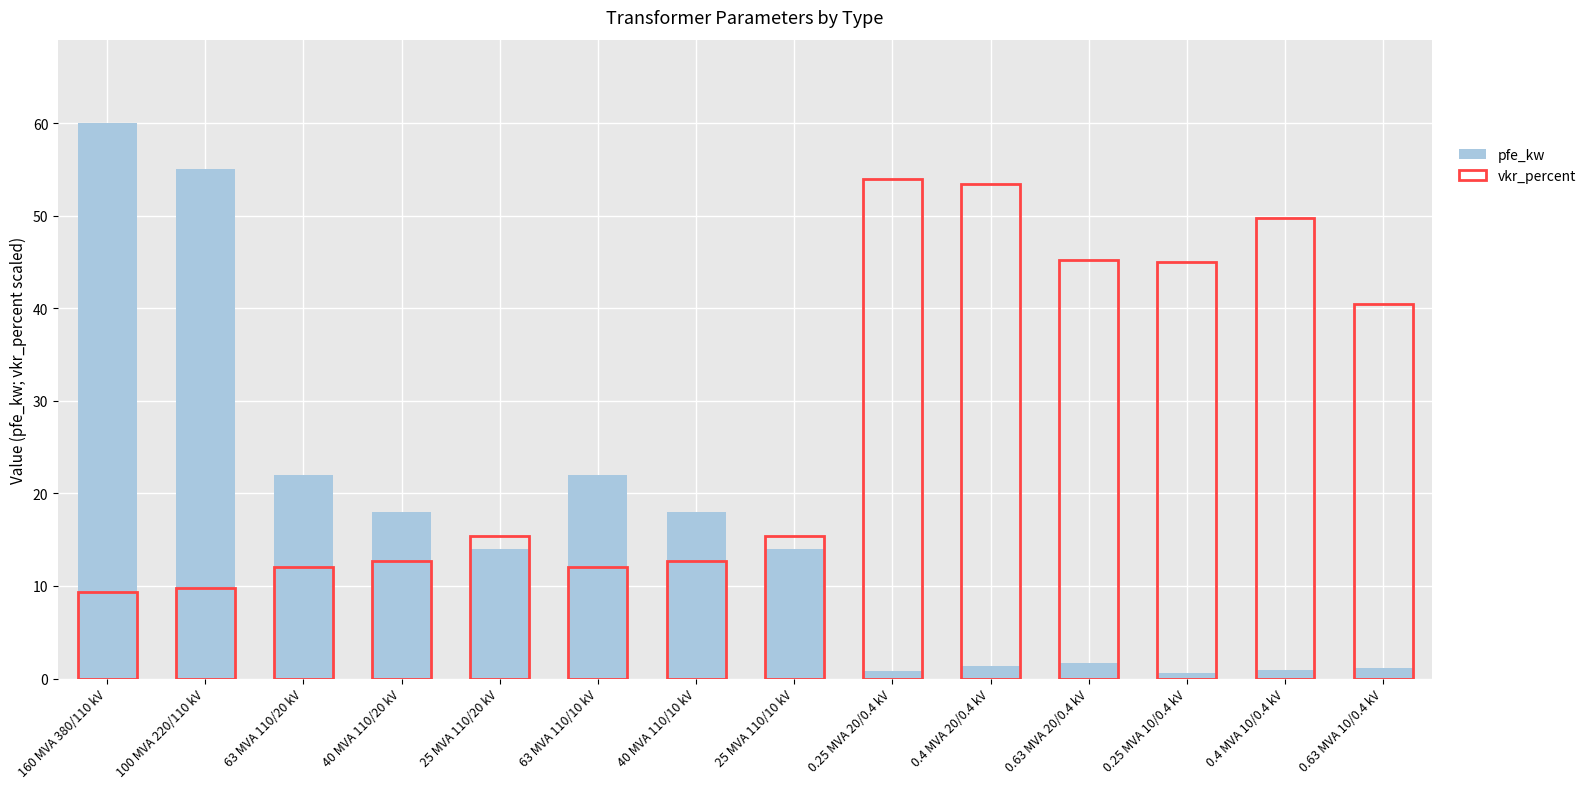

What position from the left is 0.4 MVA 10/0.4 kV?

13